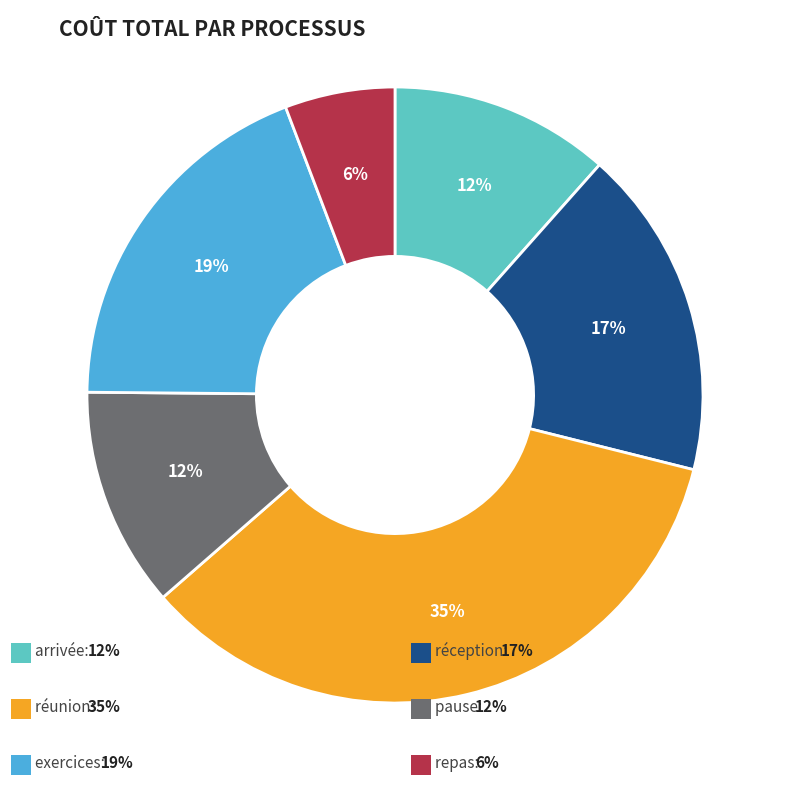

Is there any slice that represents more than half of the pie?

No